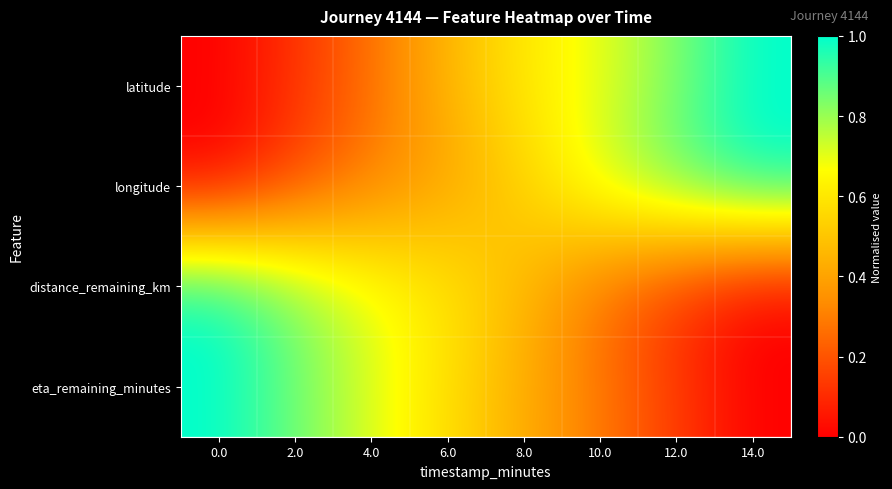

Reading left to right, extract all data points from this chart.

latitude: 0.0=0.0	2.0=0.1	4.0=0.3	6.0=0.5	8.0=0.6	10.0=0.7	12.0=0.8	14.0=1.0
longitude: 0.0=0.0	2.0=0.2	4.0=0.3	6.0=0.4	8.0=0.5	10.0=0.7	12.0=0.9	14.0=1.0
distance_remaining_km: 0.0=1.0	2.0=0.8	4.0=0.7	6.0=0.6	8.0=0.5	10.0=0.3	12.0=0.1	14.0=0.0
eta_remaining_minutes: 0.0=1.0	2.0=0.9	4.0=0.7	6.0=0.6	8.0=0.4	10.0=0.3	12.0=0.1	14.0=0.0